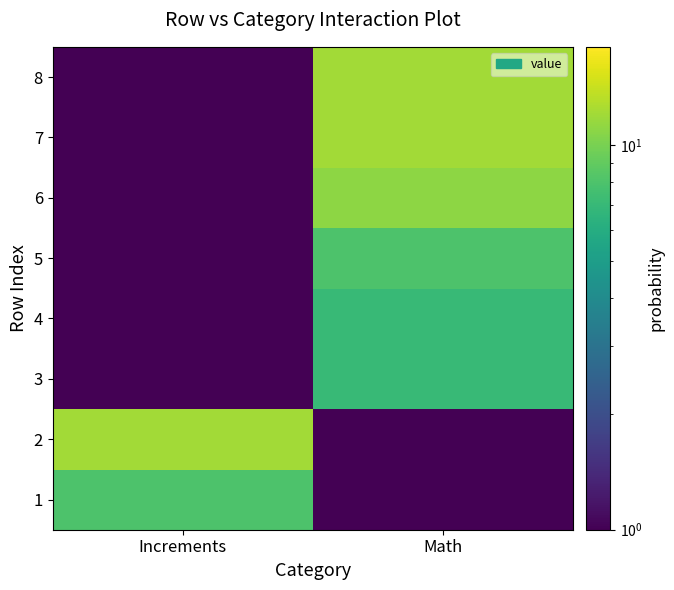

Reading left to right, extract all data points from this chart.

1: Increments=8.0	Math=0.5
2: Increments=12.0	Math=0.5
3: Increments=0.5	Math=7.0
4: Increments=0.5	Math=7.0
5: Increments=0.5	Math=8.0
6: Increments=0.5	Math=11.0
7: Increments=0.5	Math=12.0
8: Increments=0.5	Math=12.0